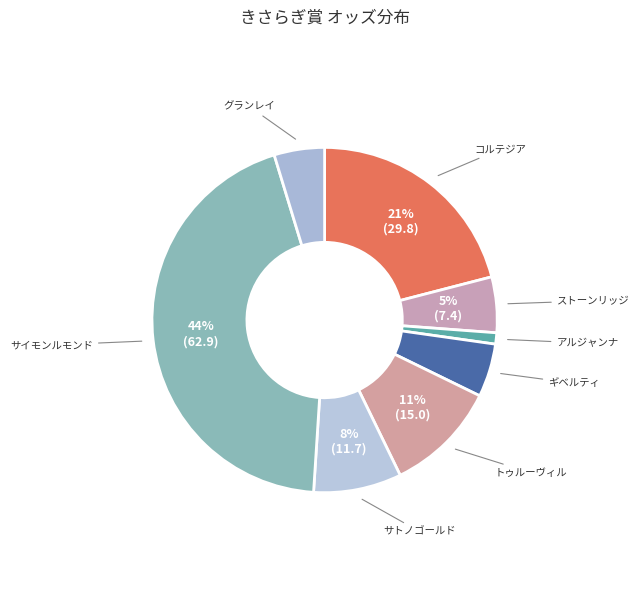

How many slices are in this pie chart?

8